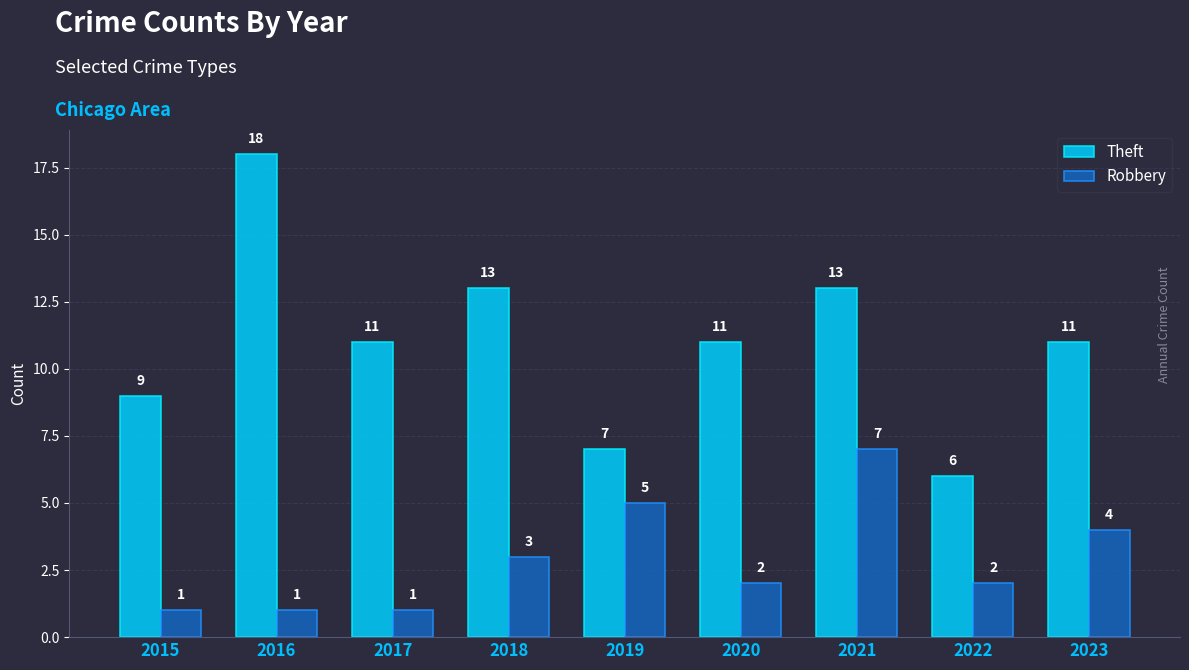

Which series has the widest spread of values?

Theft